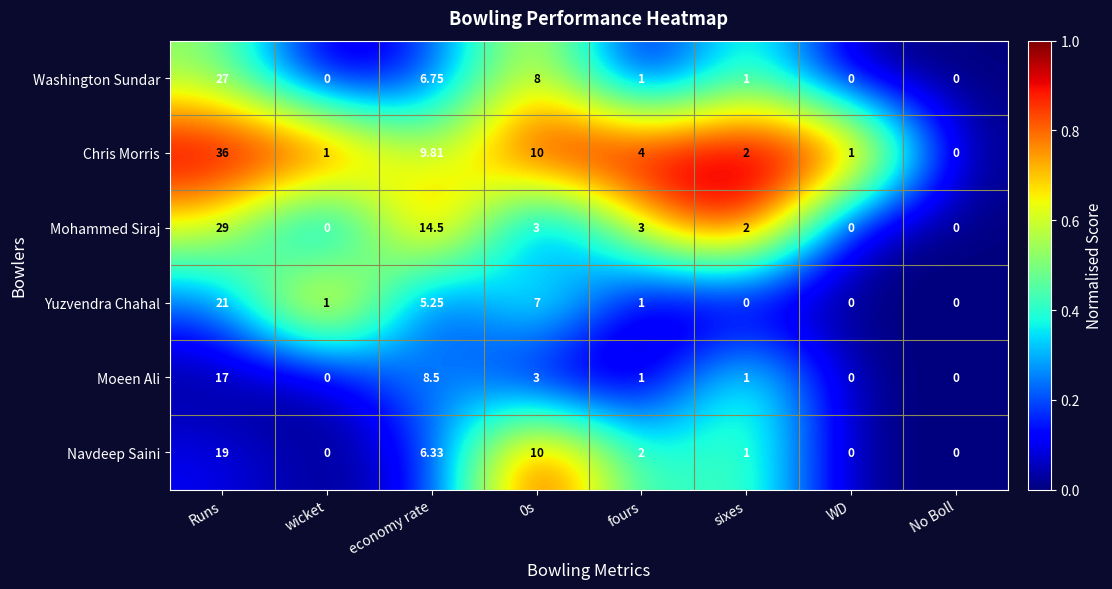

At which category is the sum across all series the highest?

Runs